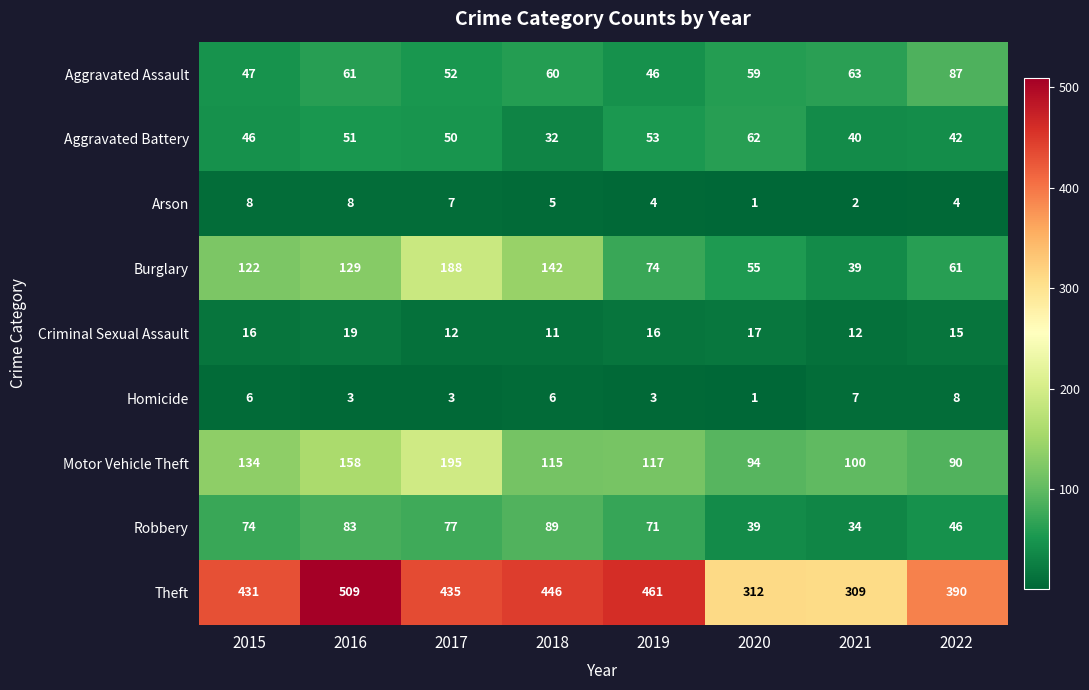

Is it true that Motor Vehicle Theft equals 247 at 2016?

False